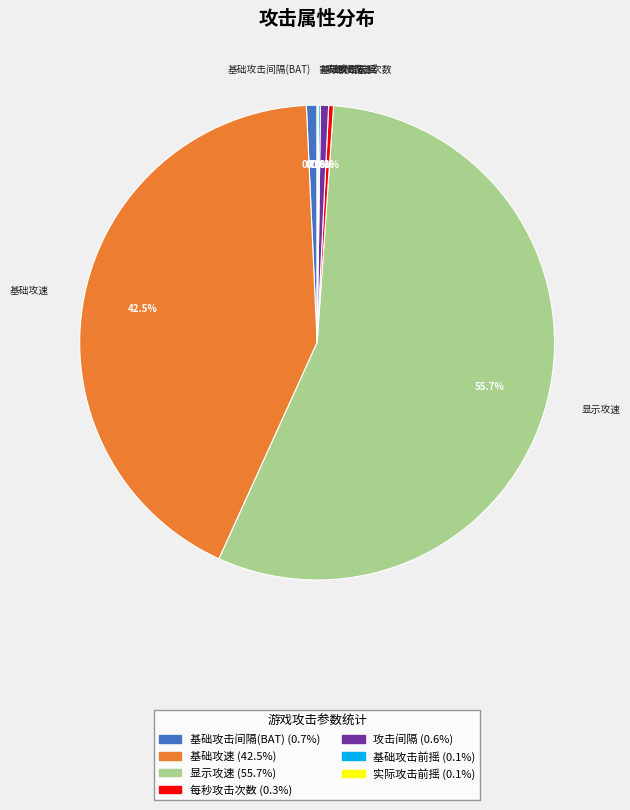

Which slice is the largest?

显示攻速